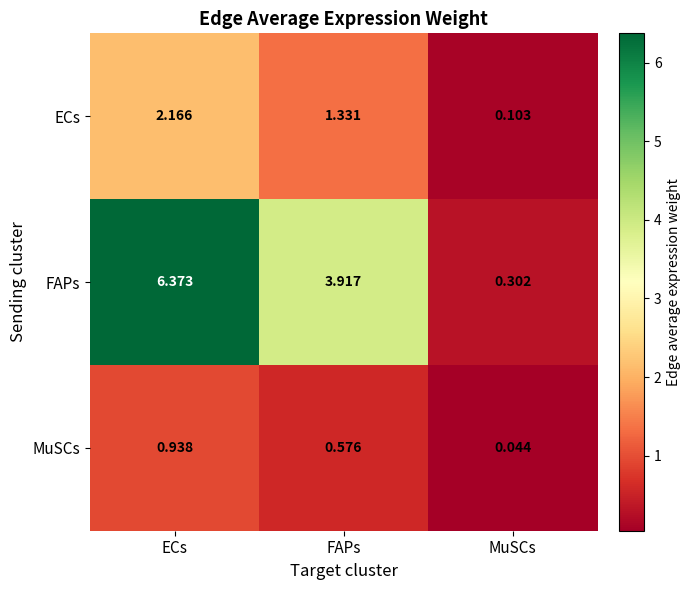

Which series changed the most between FAPs and MuSCs?

FAPs